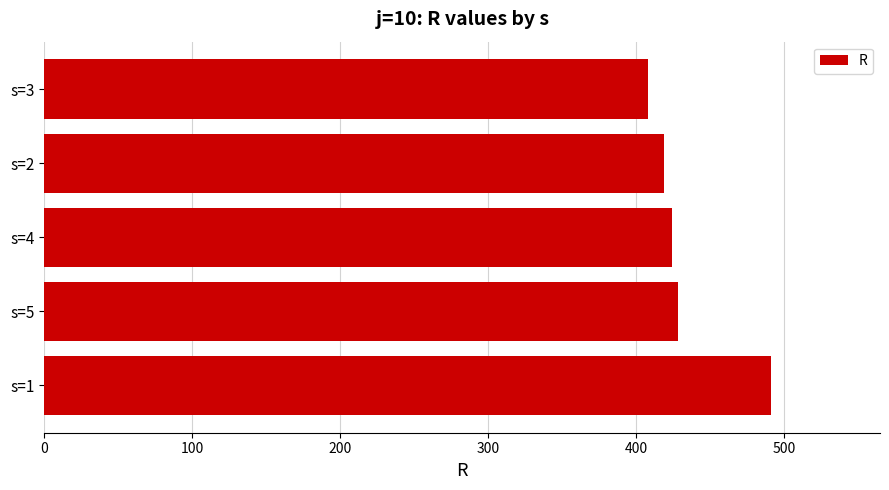

Reading top to bottom, transcribe all the data shown in this chart.

s=3=408	s=2=419	s=4=424	s=5=428	s=1=491